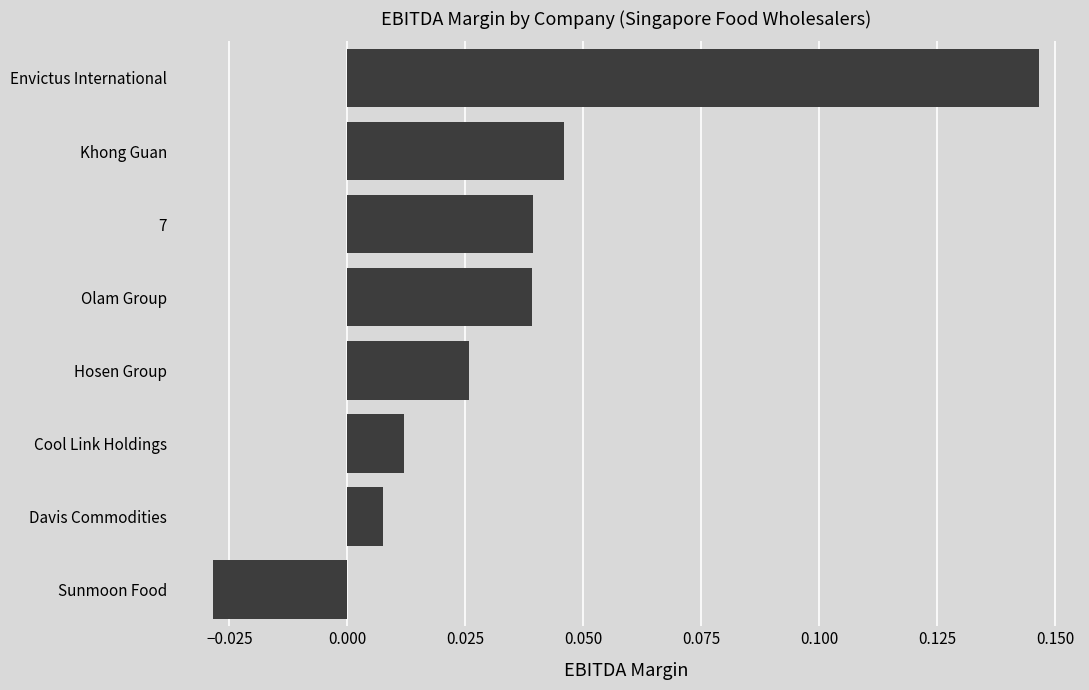

Where is the data nearest to the value 0?

Davis Commodities